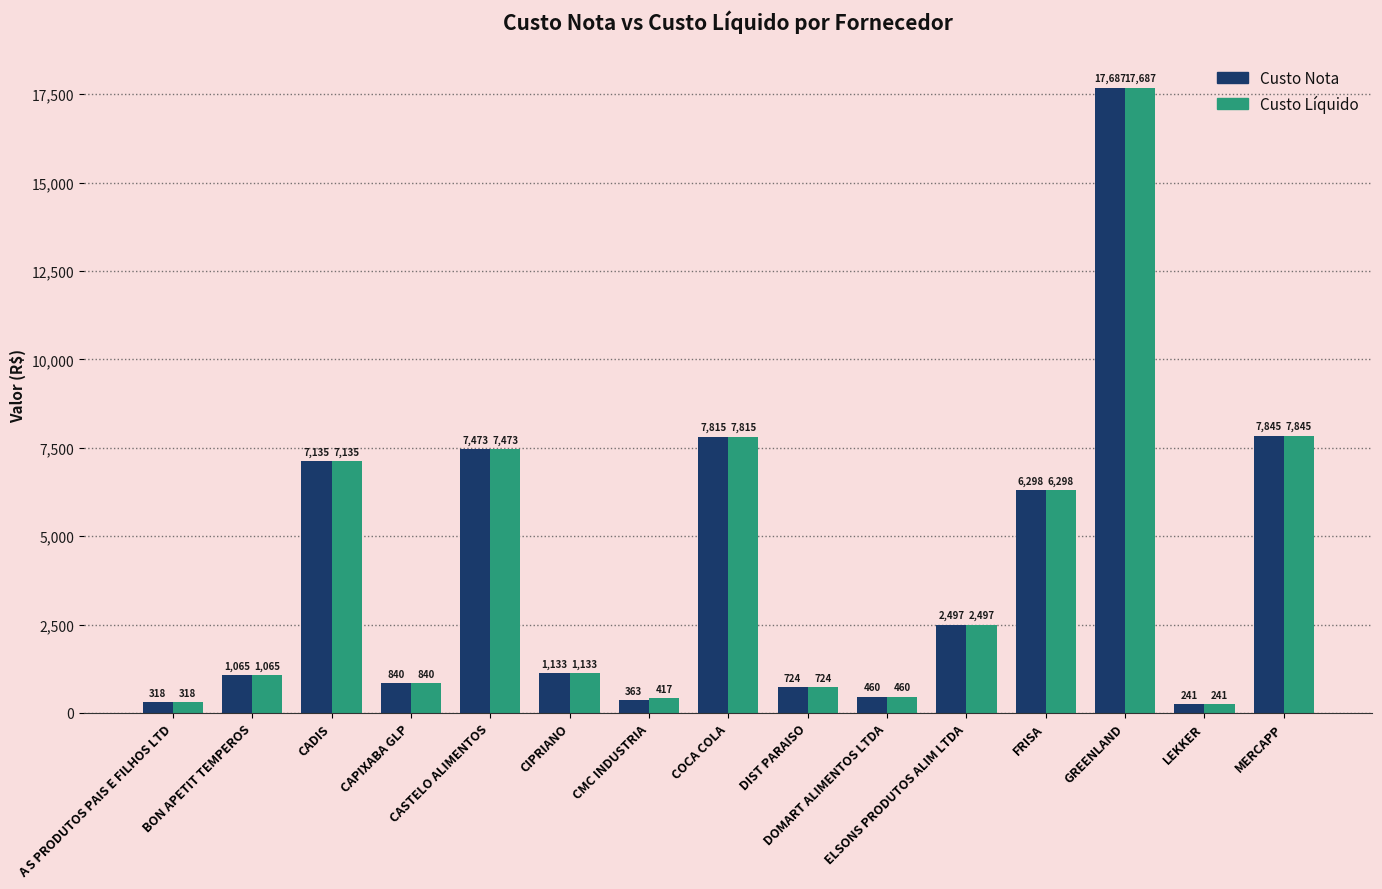

Which series has the largest total across all categories?

Custo Líquido